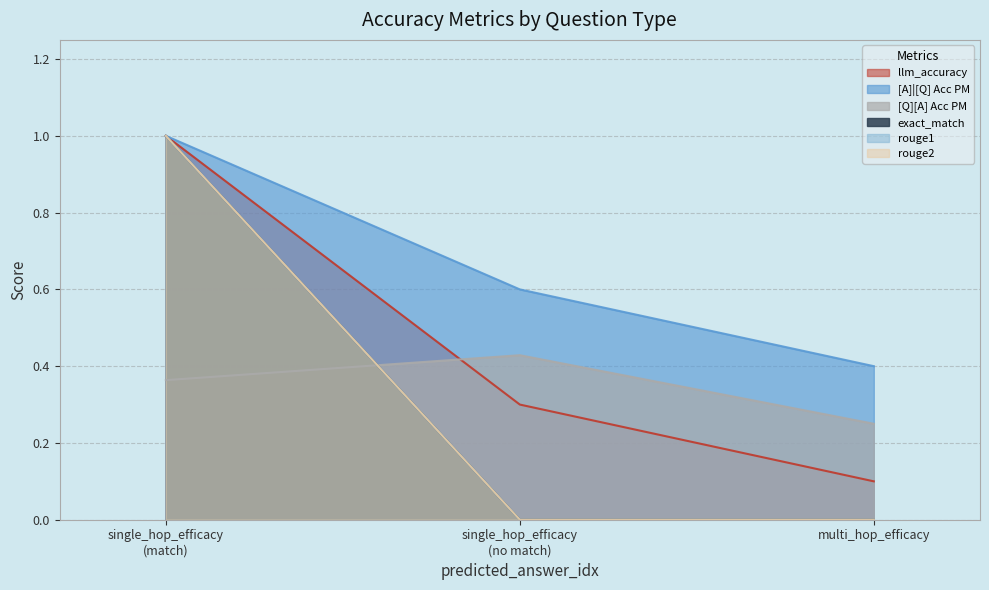

What is the value of the rouge1 point at the 2nd from the left?

1.0